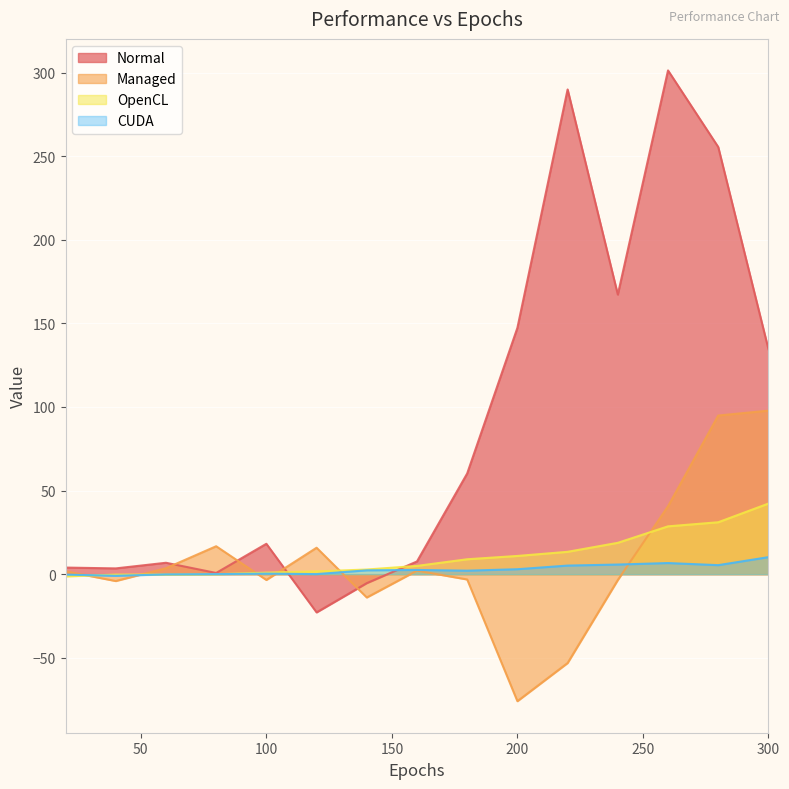

How many data points in CUDA are less than 2?

6